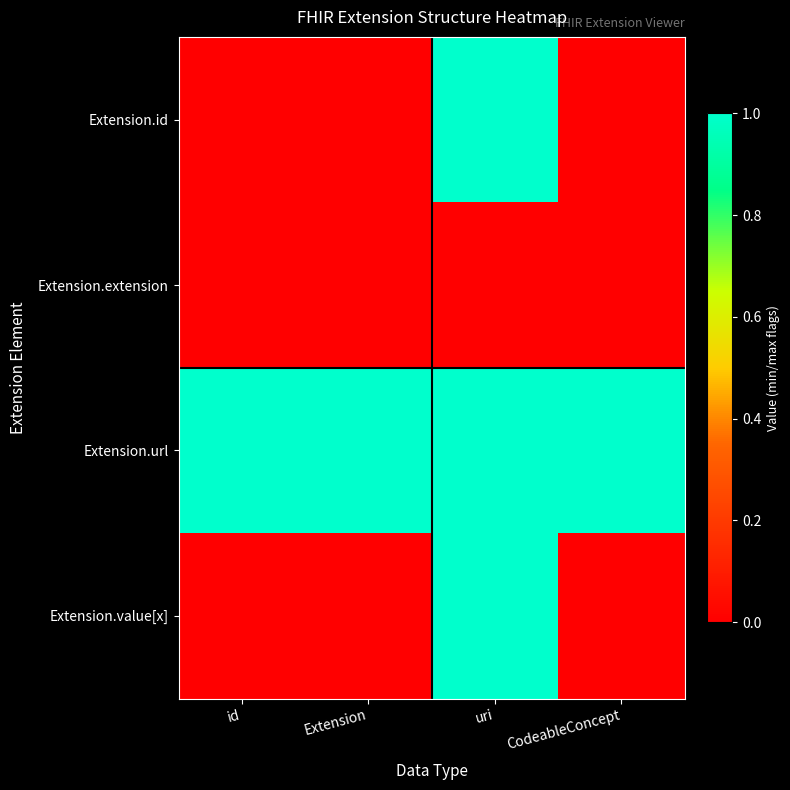

Reading right to left, list all the values displayed in this chart.

Extension.id: CodeableConcept=0	uri=1	Extension=0	id=0
Extension.extension: CodeableConcept=0	uri=0	Extension=0	id=0
Extension.url: CodeableConcept=1	uri=1	Extension=1	id=1
Extension.value[x]: CodeableConcept=0	uri=1	Extension=0	id=0